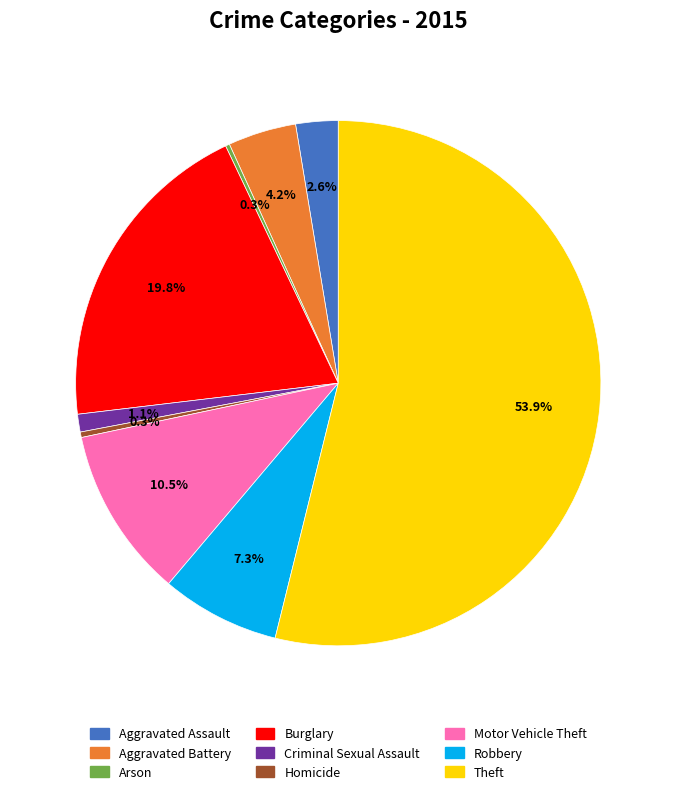

To the nearest percent, what is the difference between the Theft and Aggravated Battery slice percentages?

50%